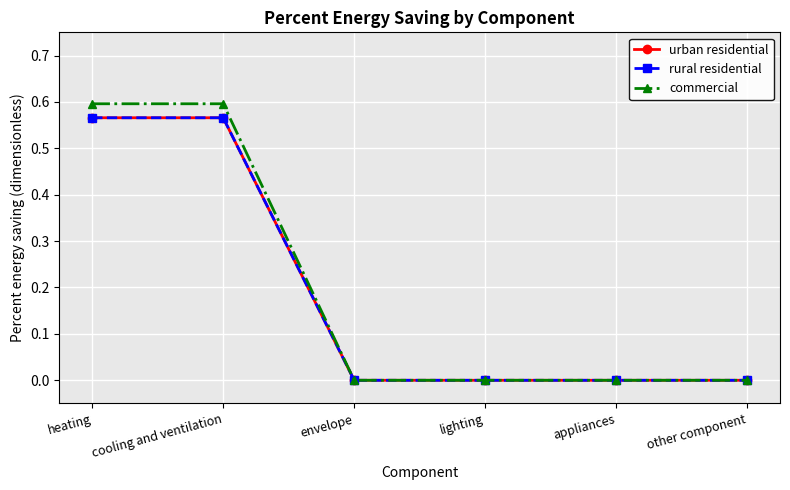

Does the chart have visible grid lines?

Yes